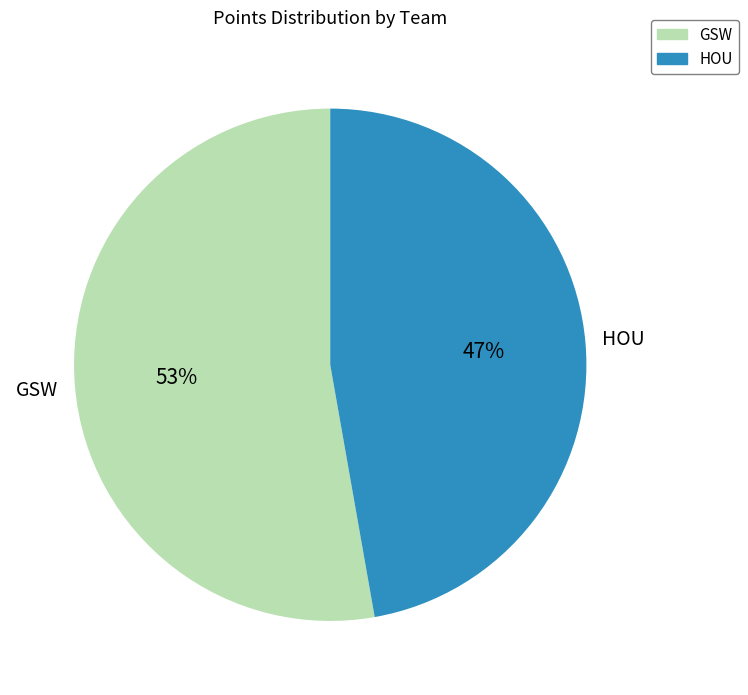

Does any single category account for the majority?

Yes